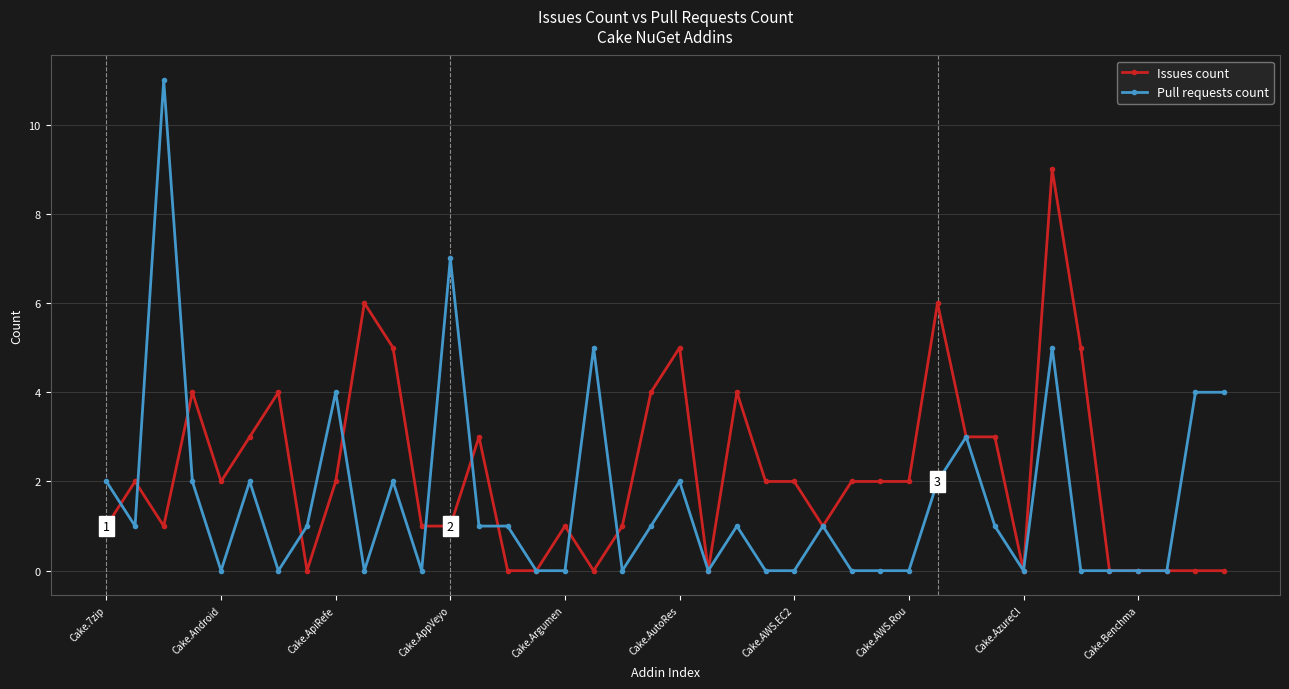

Does the chart display data point markers on the line(s)?

Yes